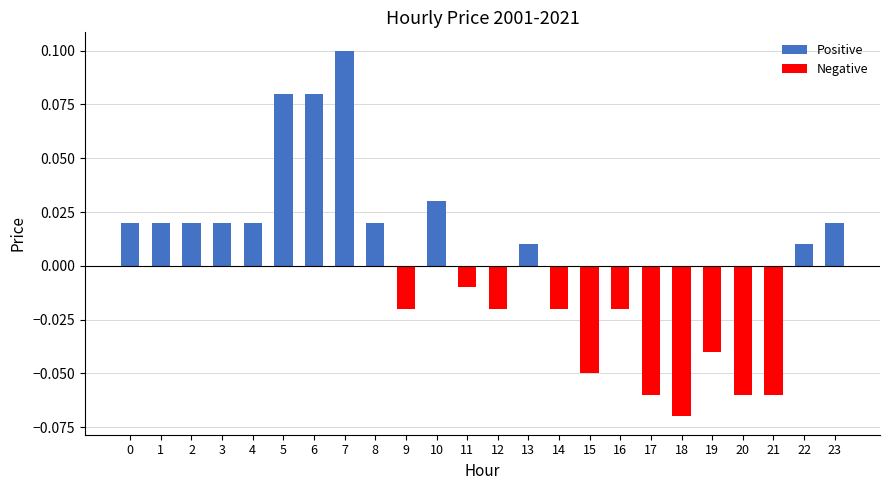

At which category does the chart reach its minimum across all series?

18